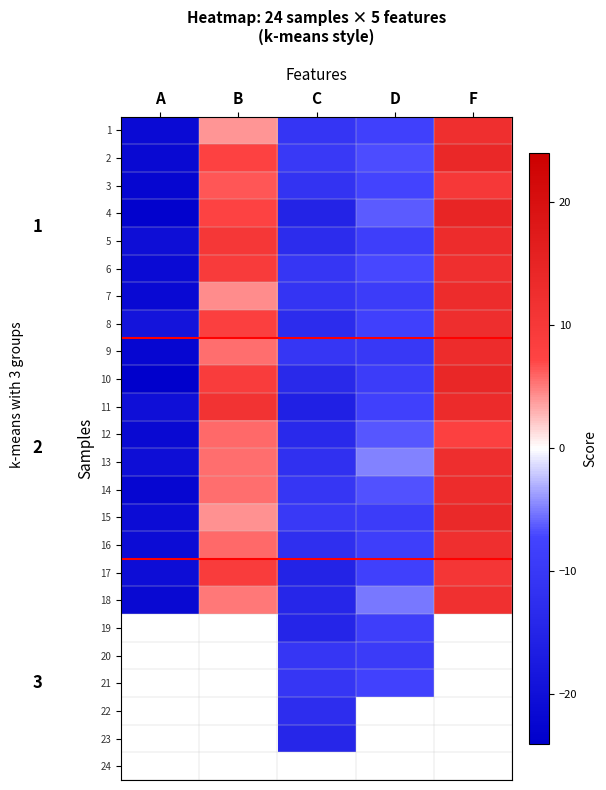

Rank the categories by 4 value from lowest to highest.

A, C, D, B, F